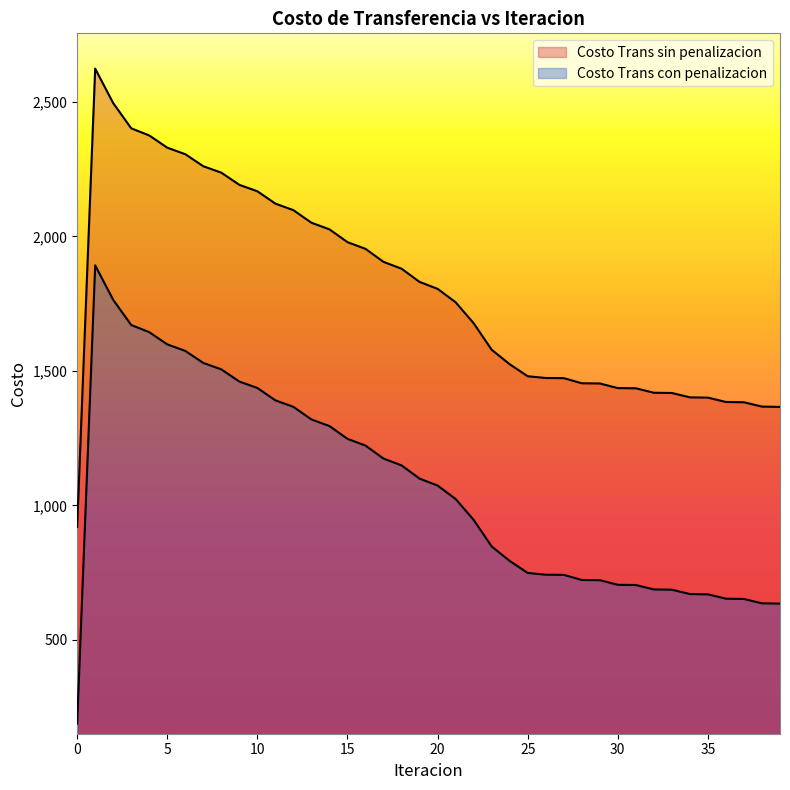

At which label does Costo Trans sin penalizacion first exceed 1804?

1